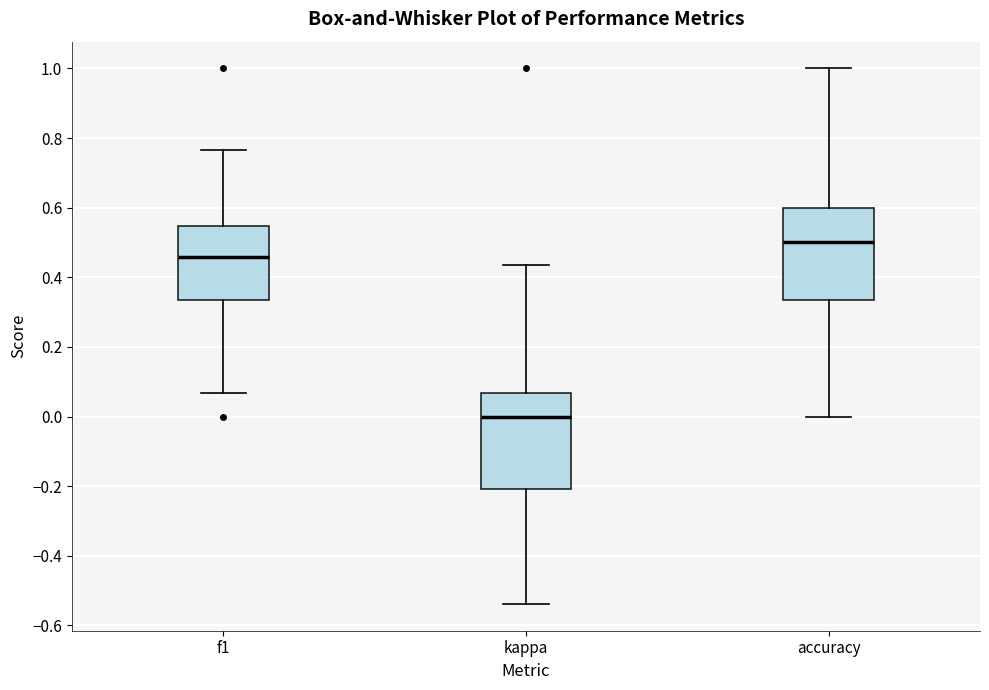

Reading left to right, transcribe this box plot: for each box, give where its median line is, the range the box spans, and where its two whiskers end, as read against the y-axis. The values are not printed on the chart, so give them approximately, as read against the axis.

f1: median 0.46, box 0.34 to 0.54, whiskers 0.06 to 0.76
kappa: median 0.00, box -0.20 to 0.06, whiskers -0.54 to 0.44
accuracy: median 0.50, box 0.34 to 0.60, whiskers 0.00 to 1.00